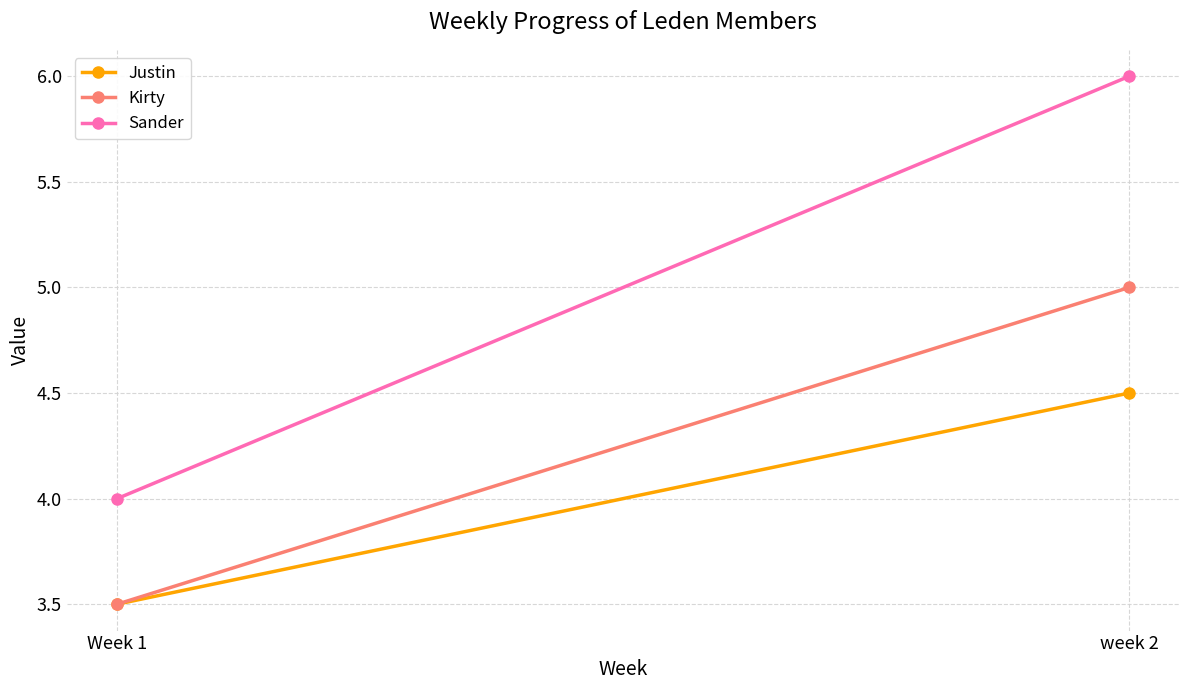

What is the minimum value for Justin?

3.5